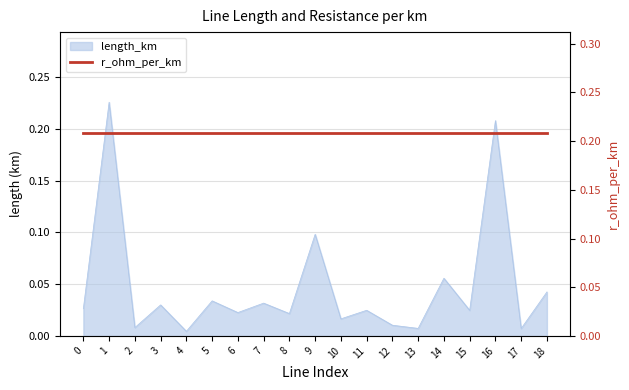

Rank the categories by value from highest to lowest.

1, 16, 9, 14, 18, 5, 7, 3, 0, 11, 15, 6, 8, 10, 12, 2, 13, 17, 4